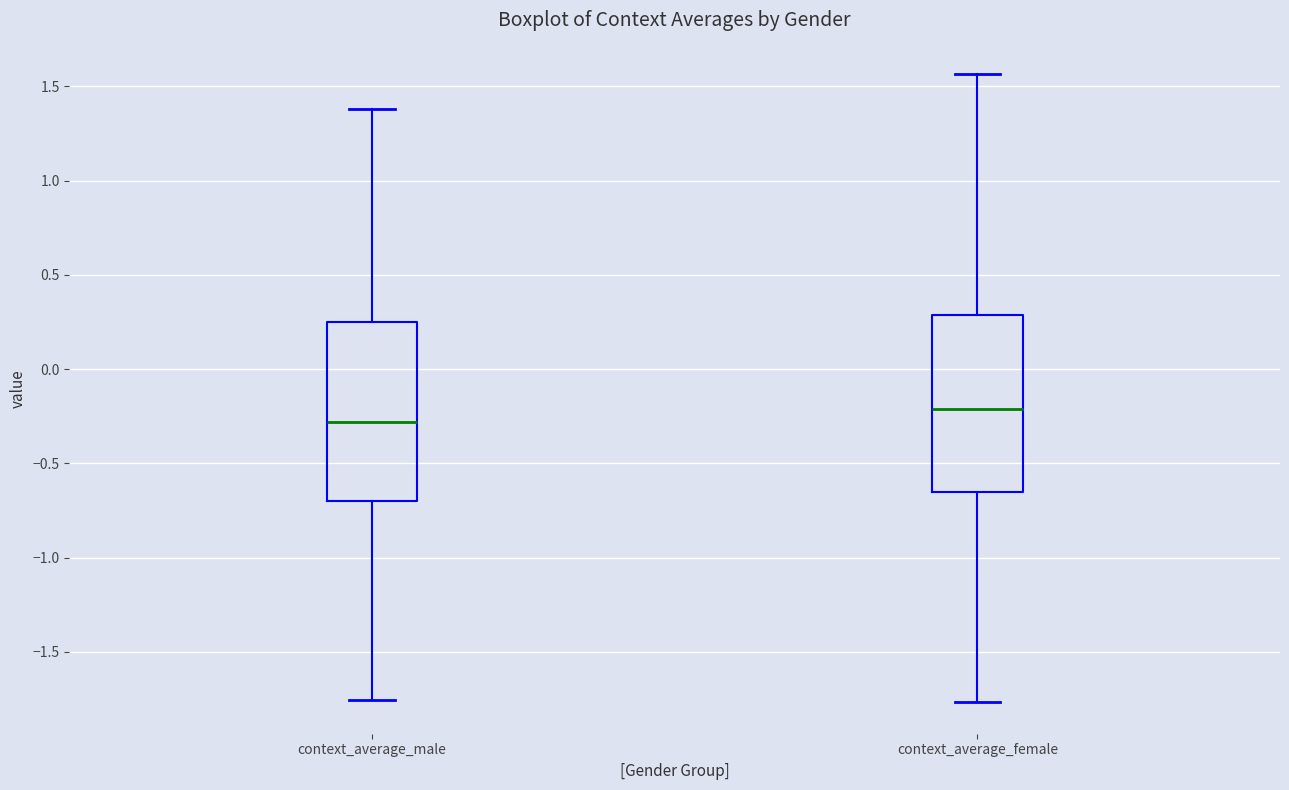

Reading left to right, read every box against the y-axis: the position of its median line, the range the box covers, and the ends of its whiskers. The values are not printed on the chart, so give them approximately, as read against the axis.

context_average_male: median -0.30, box -0.70 to 0.25, whiskers -1.75 to 1.40
context_average_female: median -0.20, box -0.65 to 0.30, whiskers -1.75 to 1.55